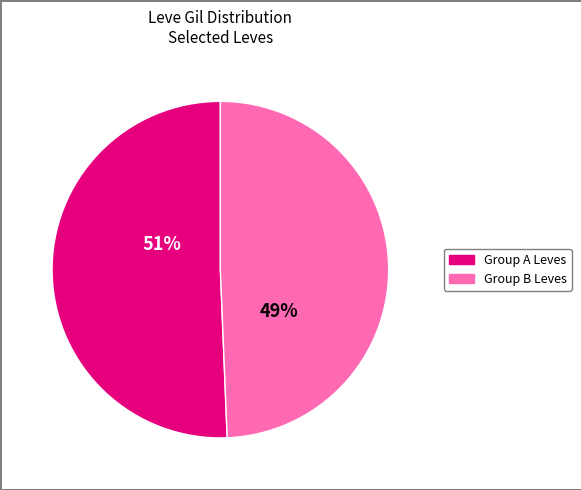

To the nearest percent, what is the average slice percentage?

50%